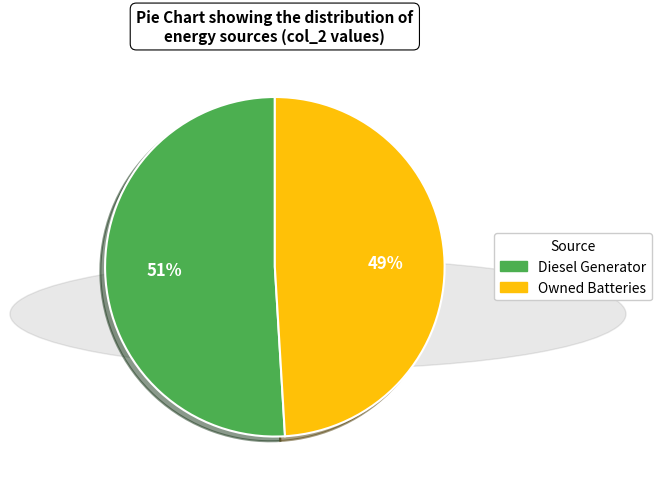

What is the majority slice?

Diesel Generator